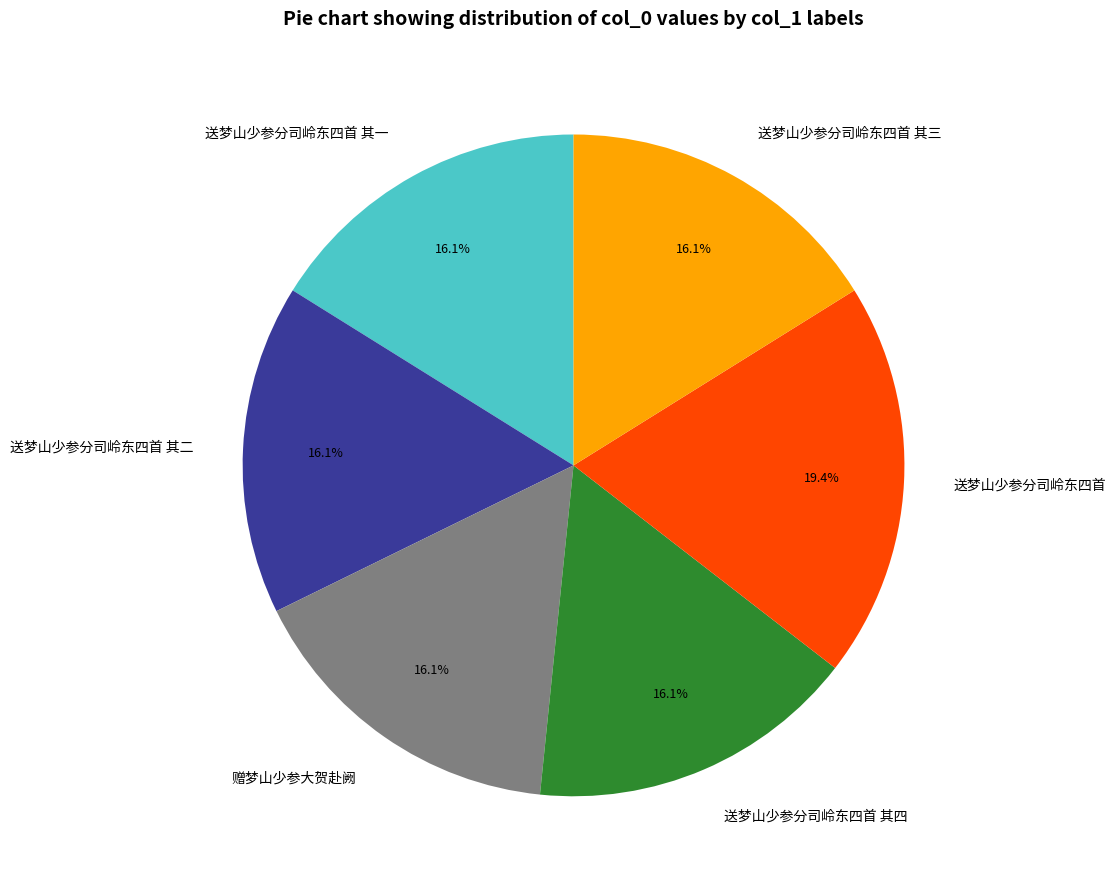

Is there any slice that represents more than half of the pie?

No